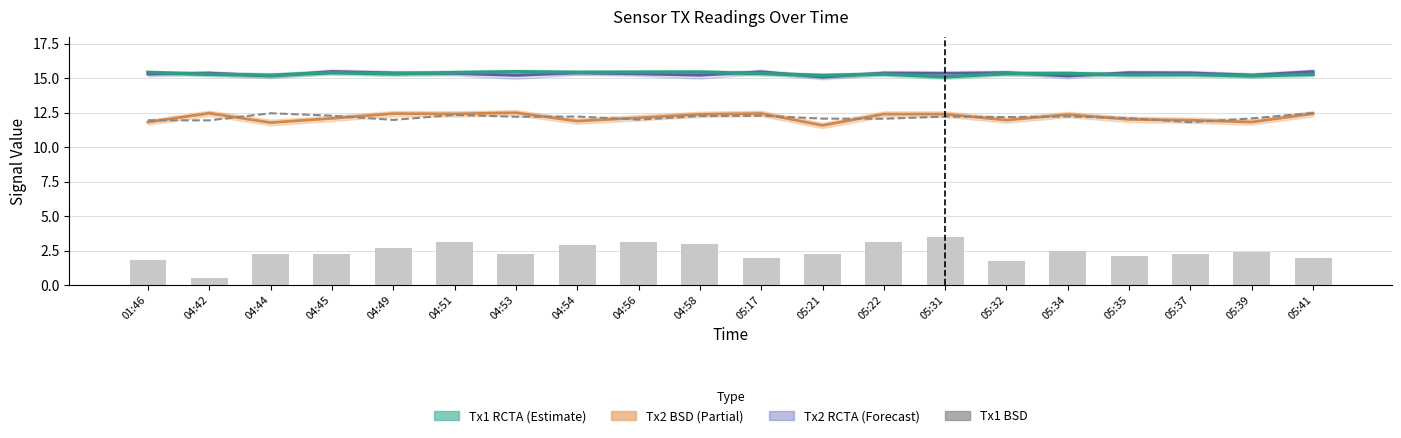

What value does the Tx2 BSD series have at 05:41?

12.4